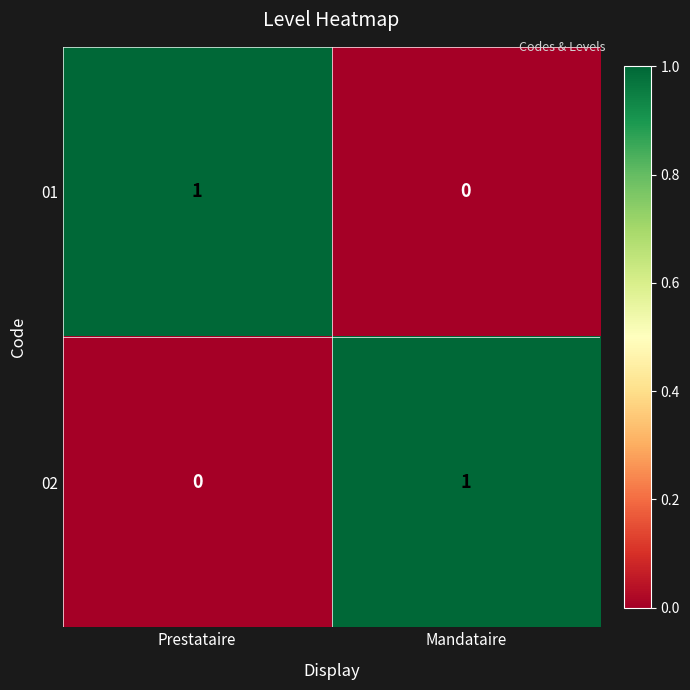

What is the spread (max minus min) of values at Prestataire?

1